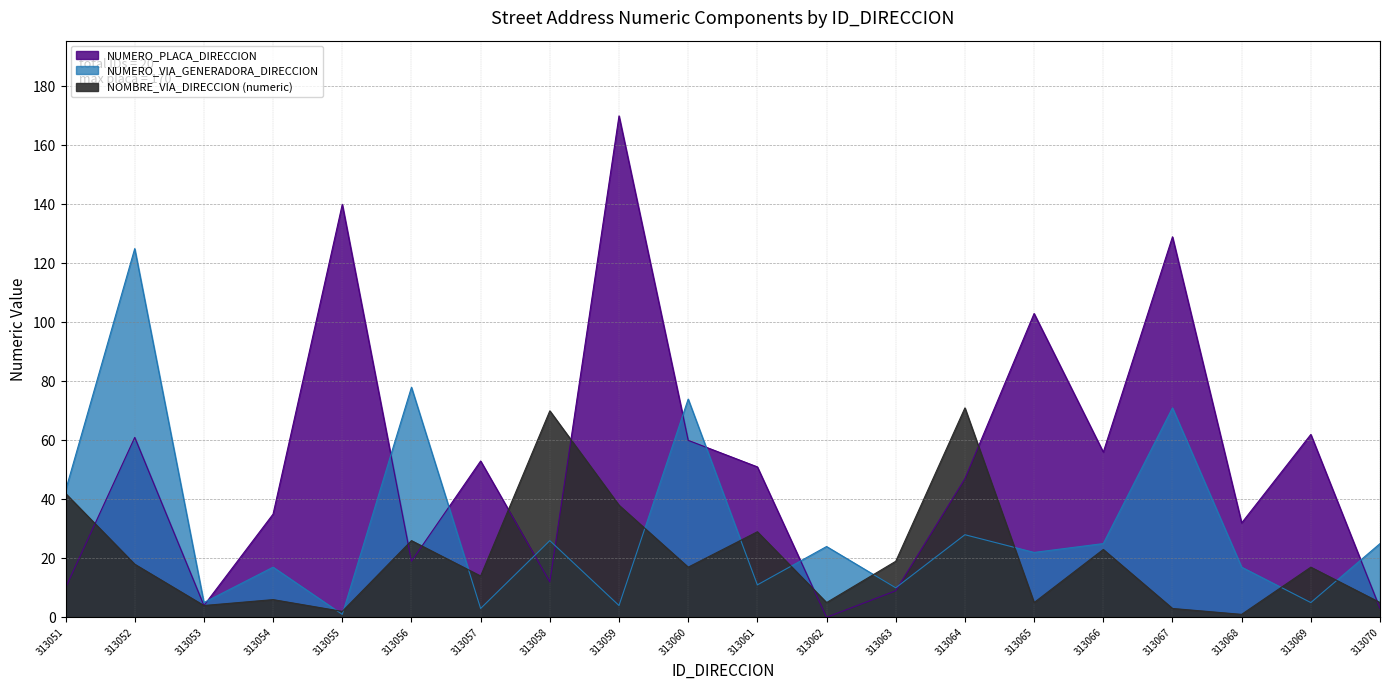

What is the total value across all series at 313064?

146